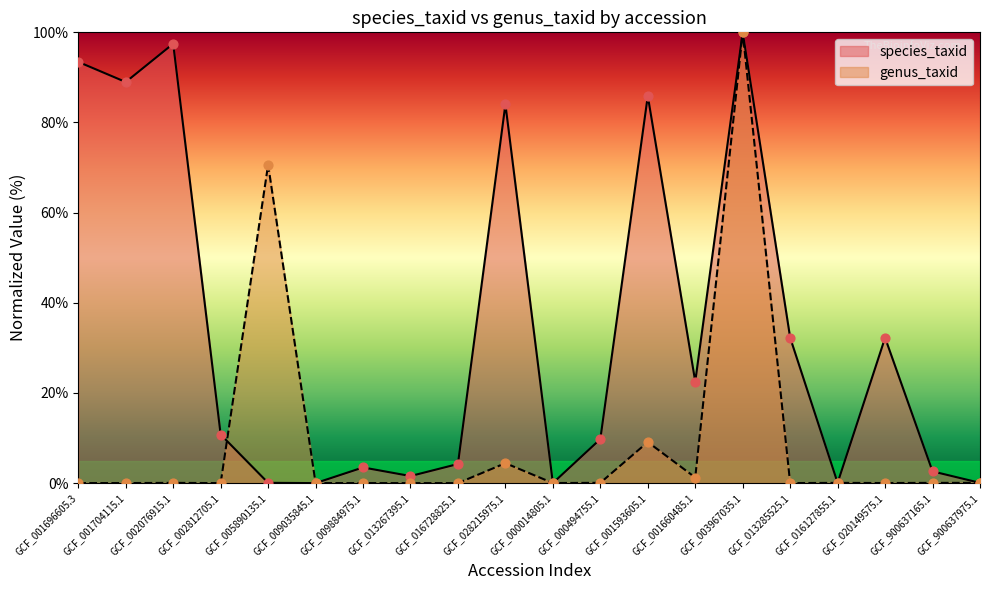

Is the value of species_taxid at GCF_016127855.1 greater than the value of genus_taxid at GCF_013267395.1?

Yes